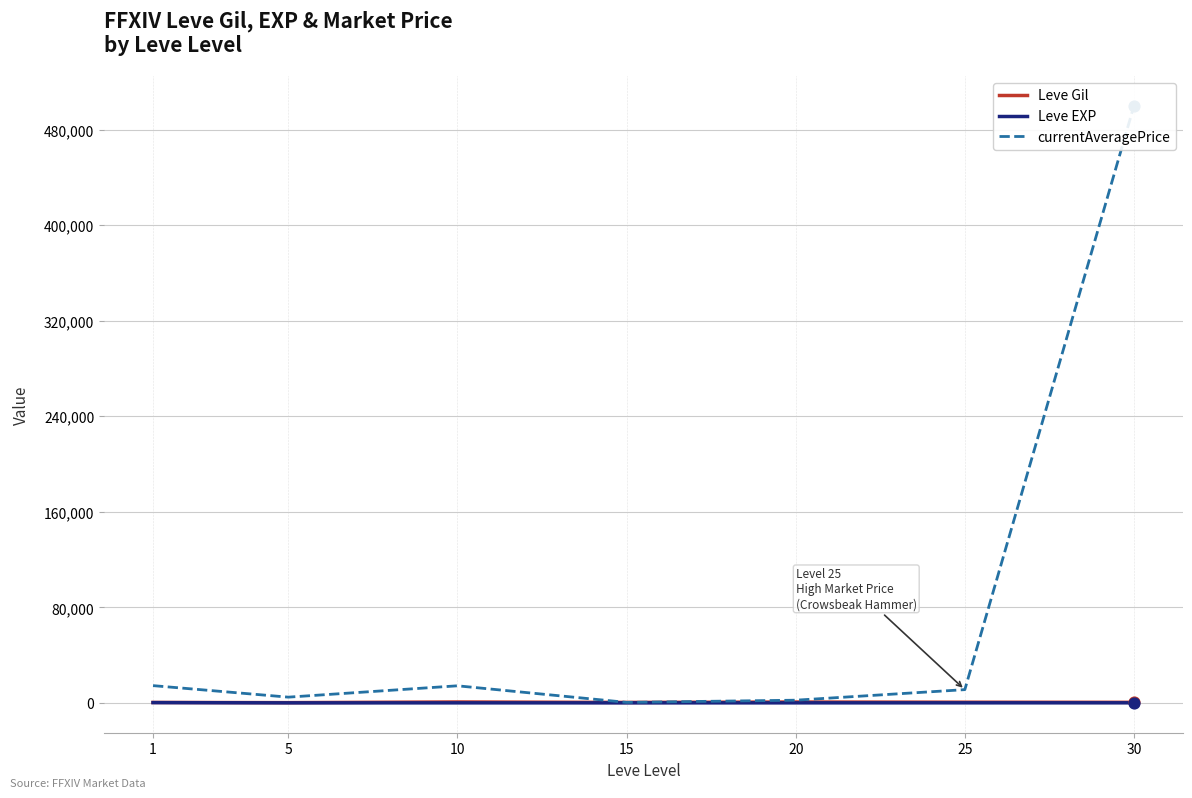

Which series reaches the minimum Y coordinate?

Leve EXP